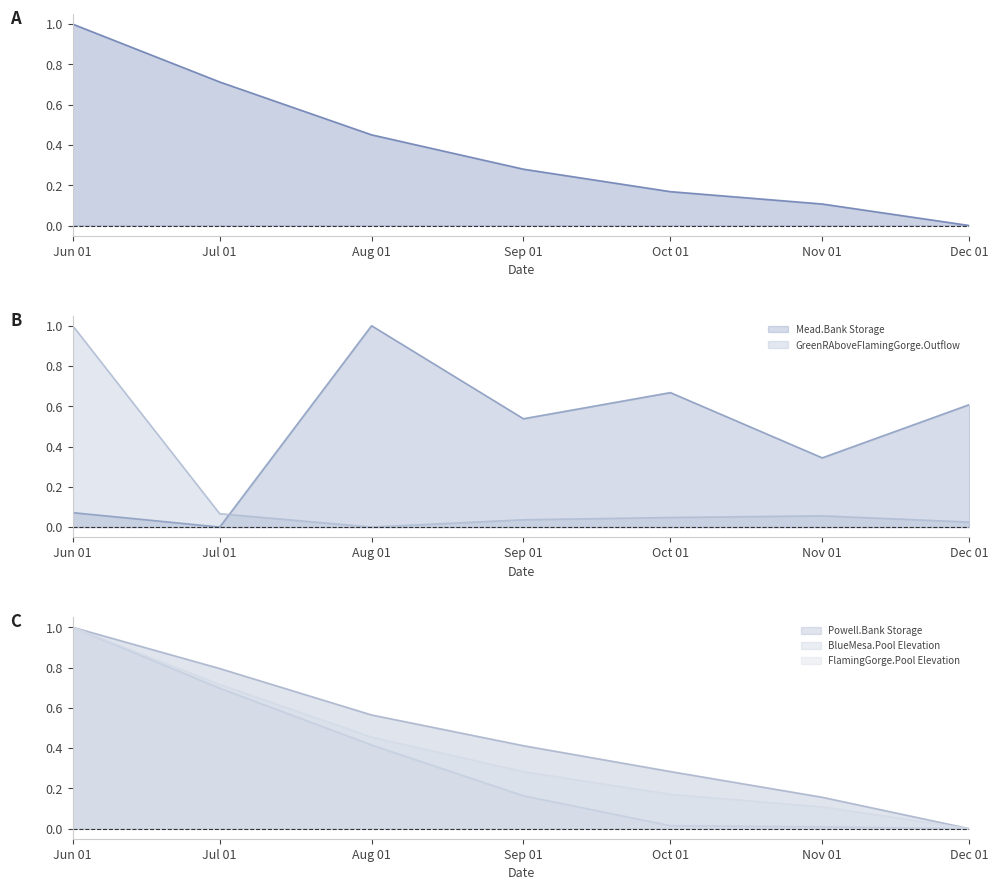

Which category has the highest value in the BlueMesa.Pool Elevation series?

Jun 01